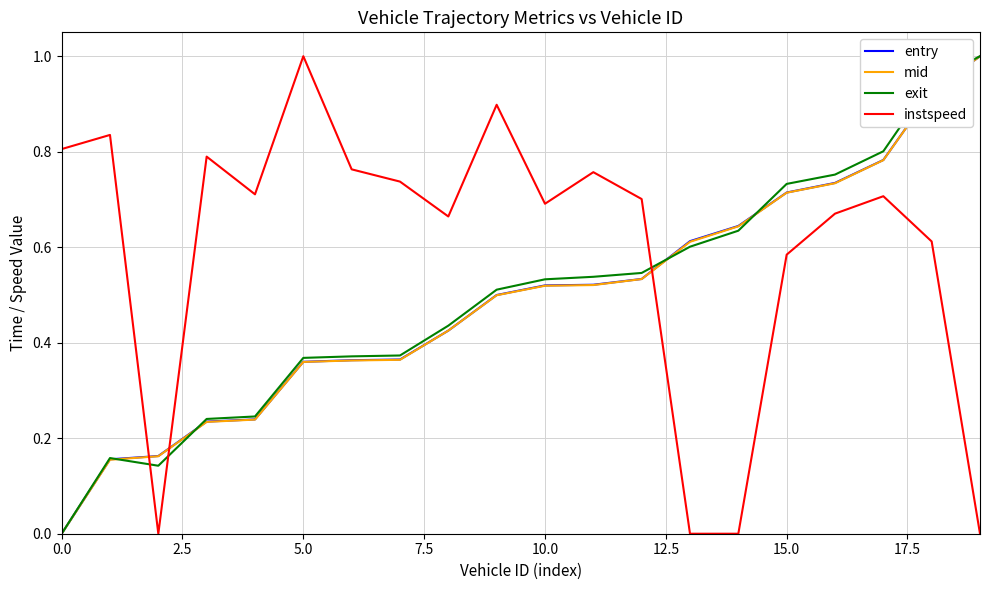

How many times do instspeed and mid cross each other?

3